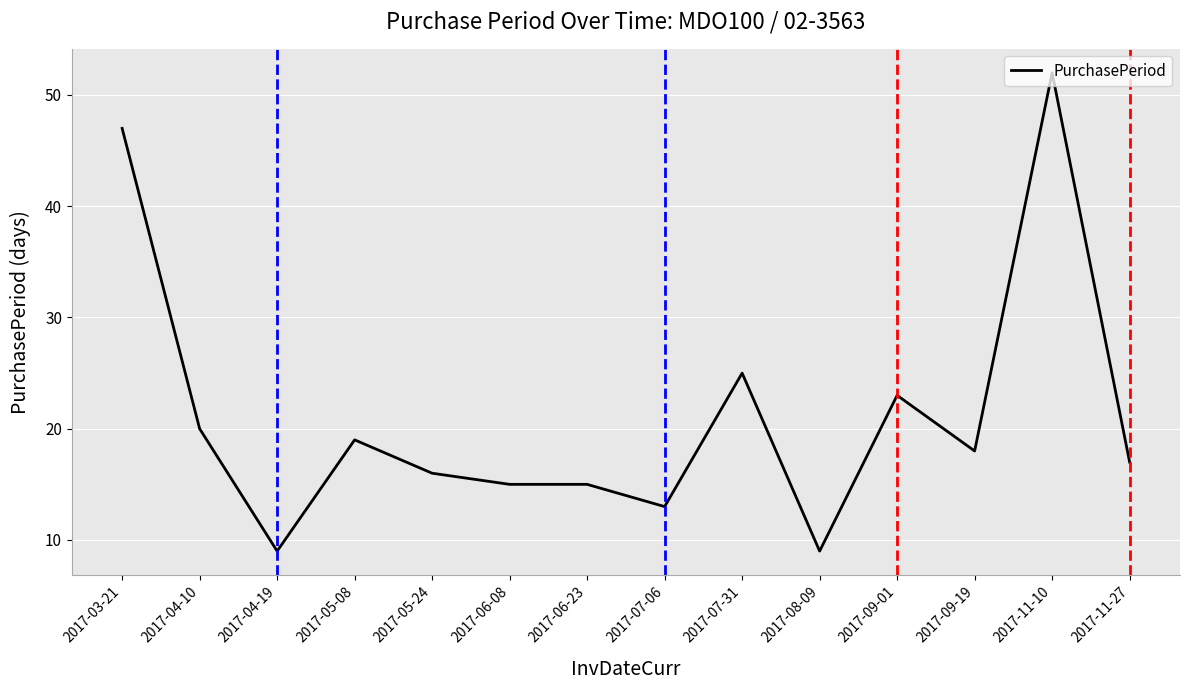

What is the change in value from 2017-03-21 to 2017-07-31?

-22